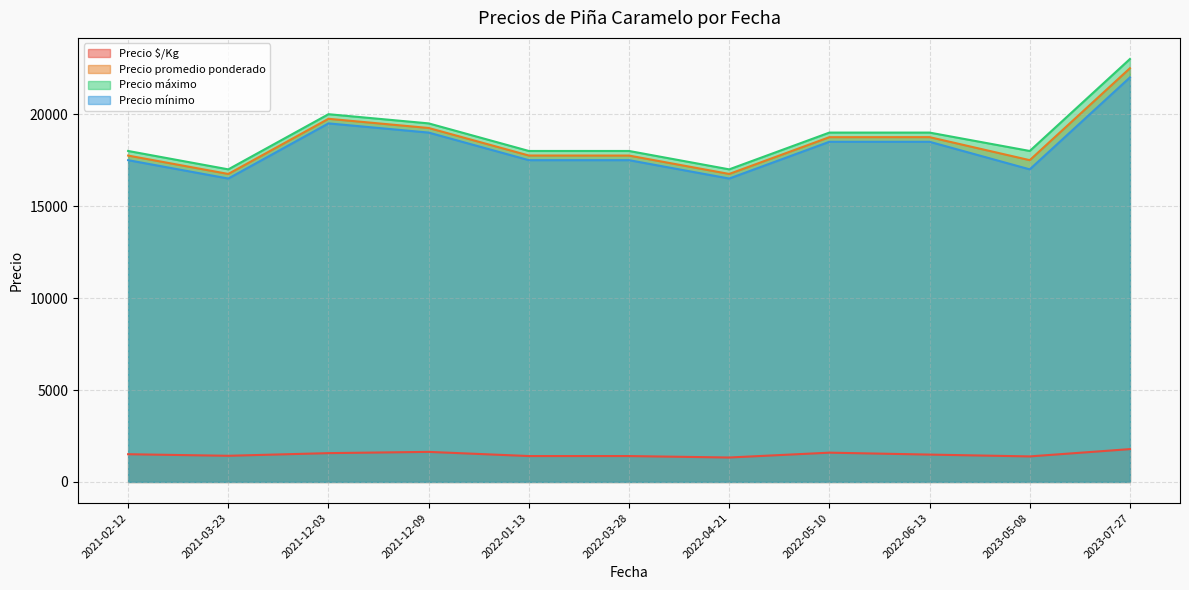

Which series changed the most between 2022-03-28 and 2021-12-09?

Precio promedio ponderado